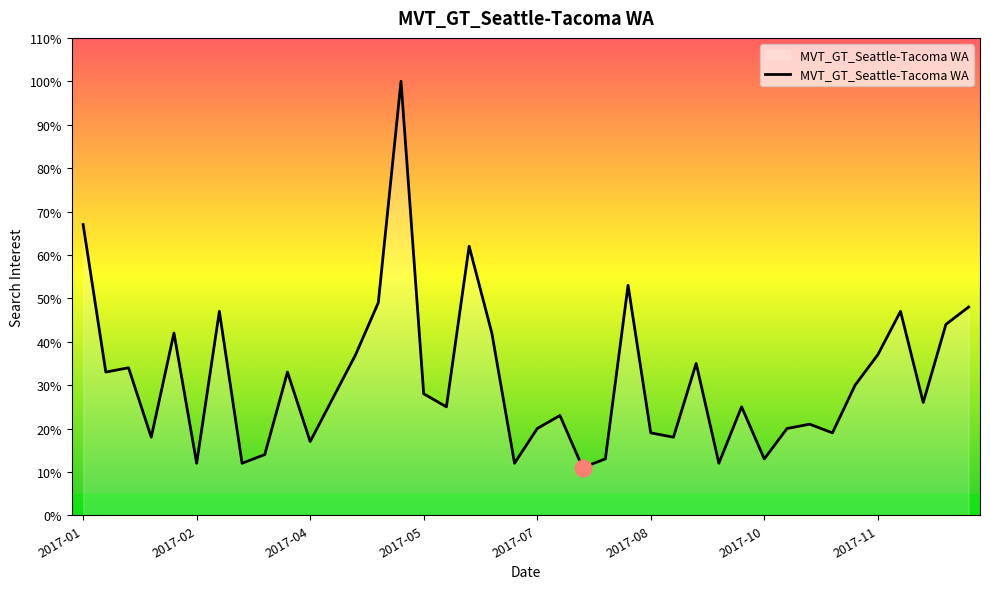

What is the difference between the maximum and minimum values?

89